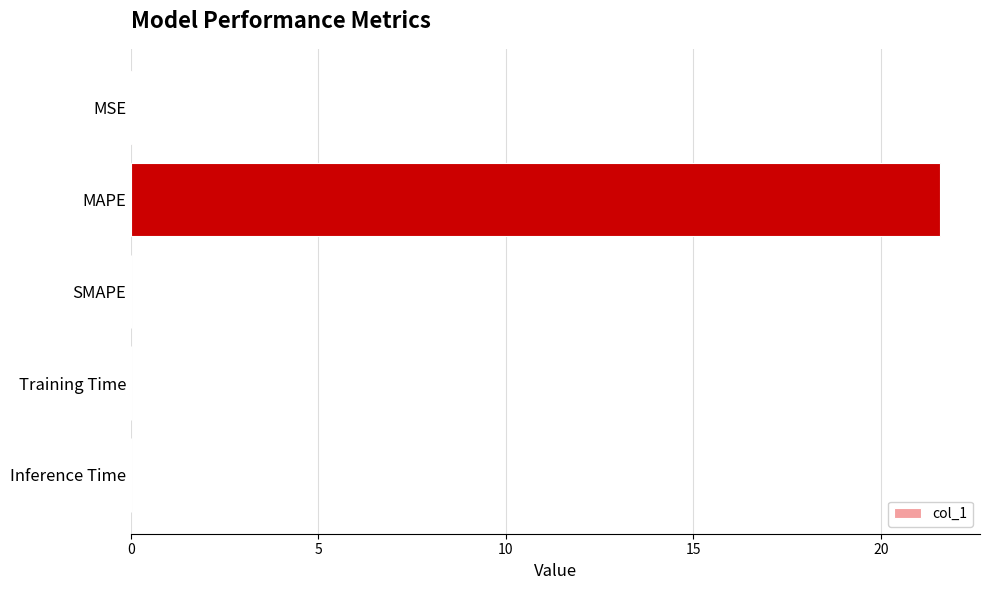

Which label corresponds to the largest value in the chart?

MAPE